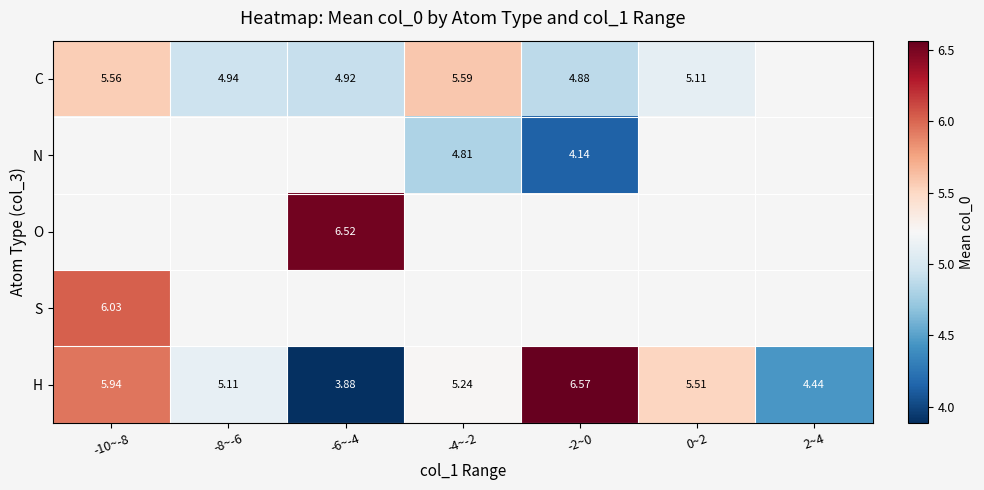

Is it true that H equals 6.9 at -8~-6?

False